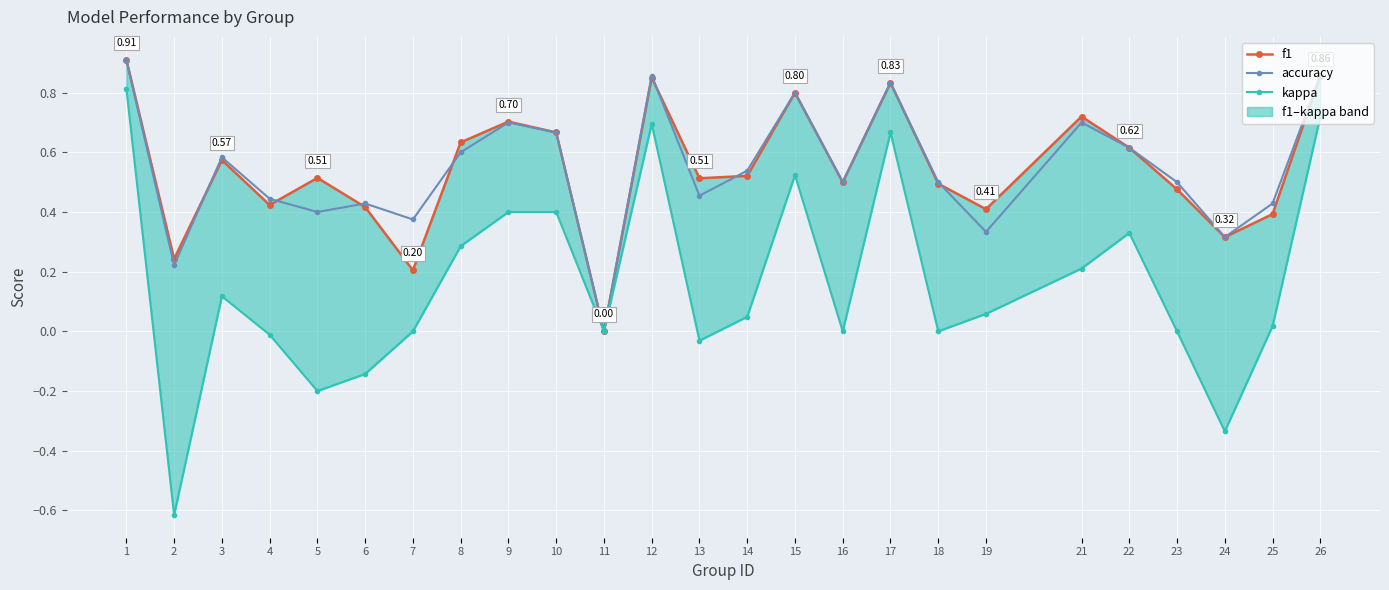

What is the average value of the accuracy series?

0.5